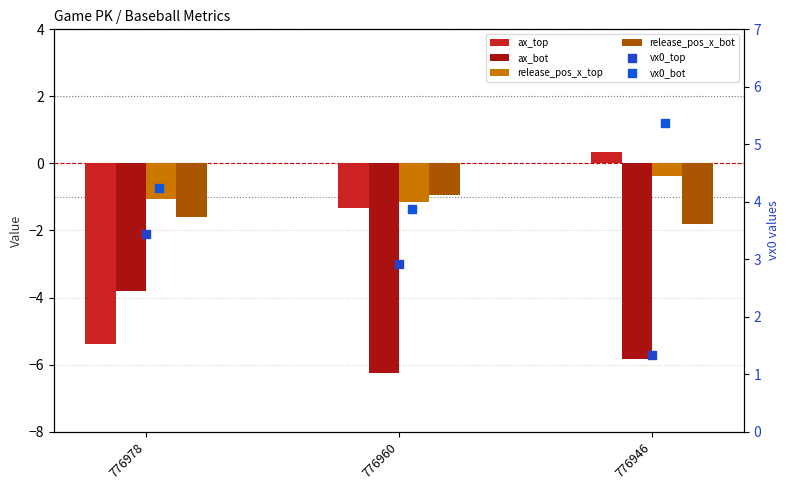

Which series has the largest total across all categories?

vx0_bot